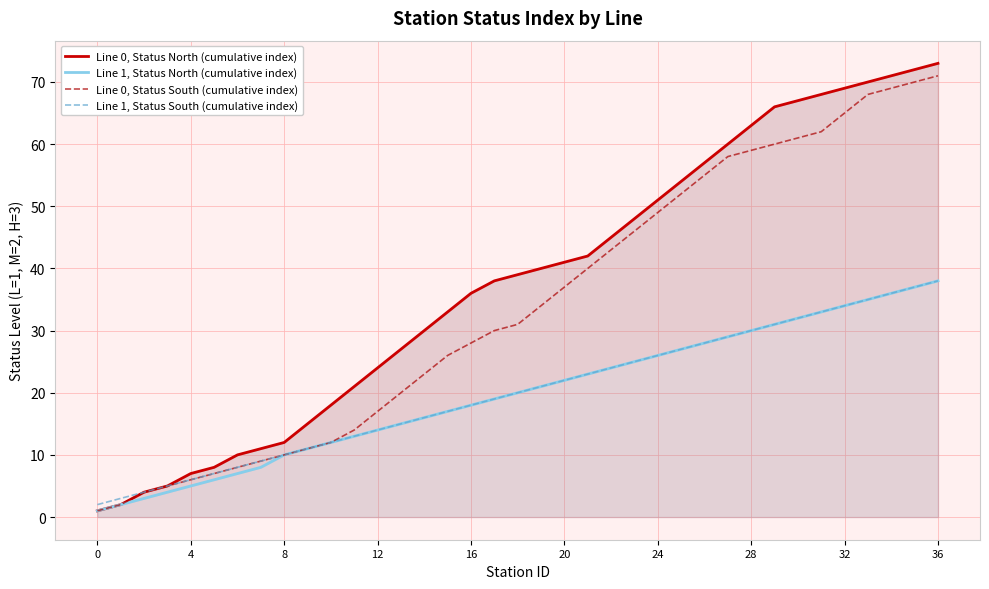

The value of Line 0, Status South (cumulative index) at 36 is 71. True or false?

True